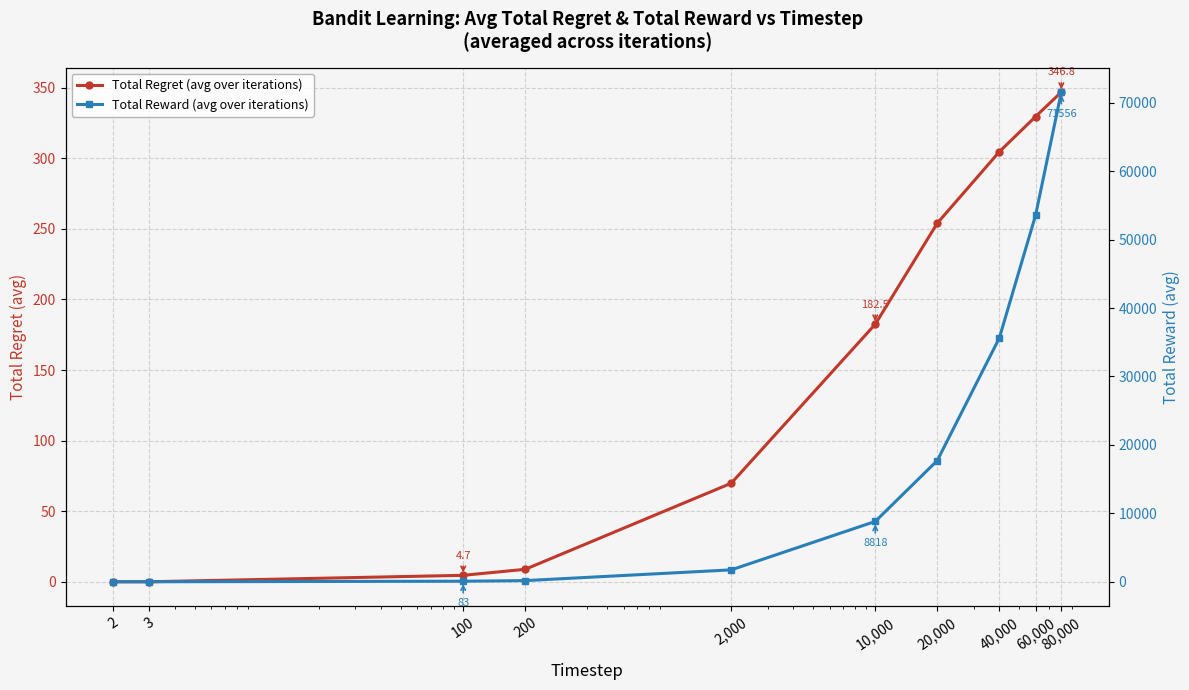

Between 40,000 and 100, which is larger?

40,000